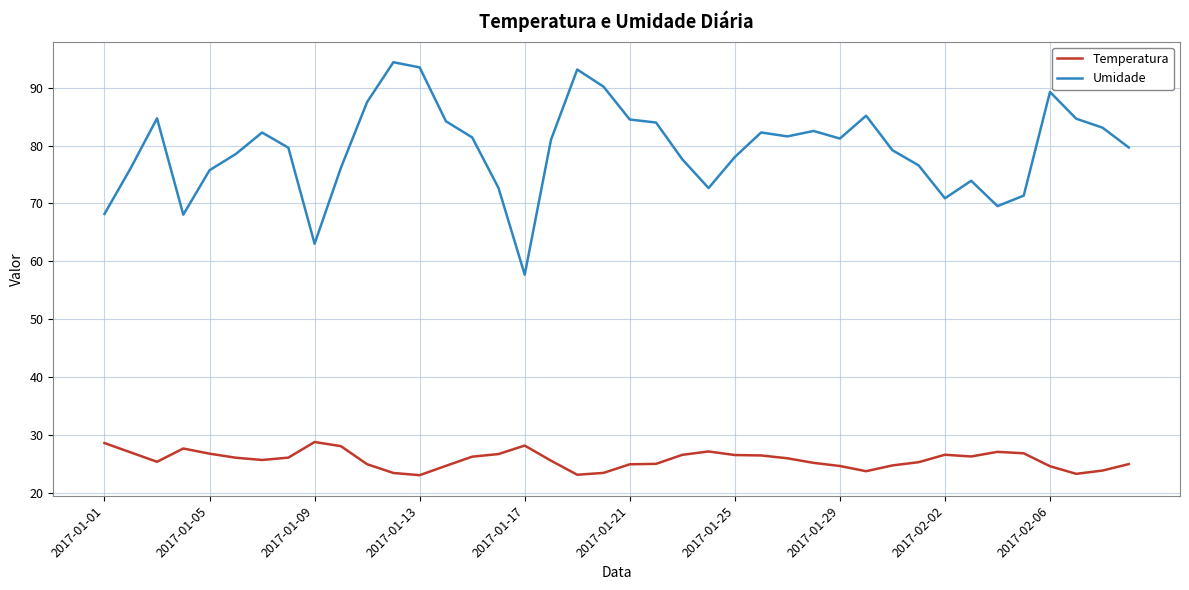

Which series has the largest total across all categories?

Umidade